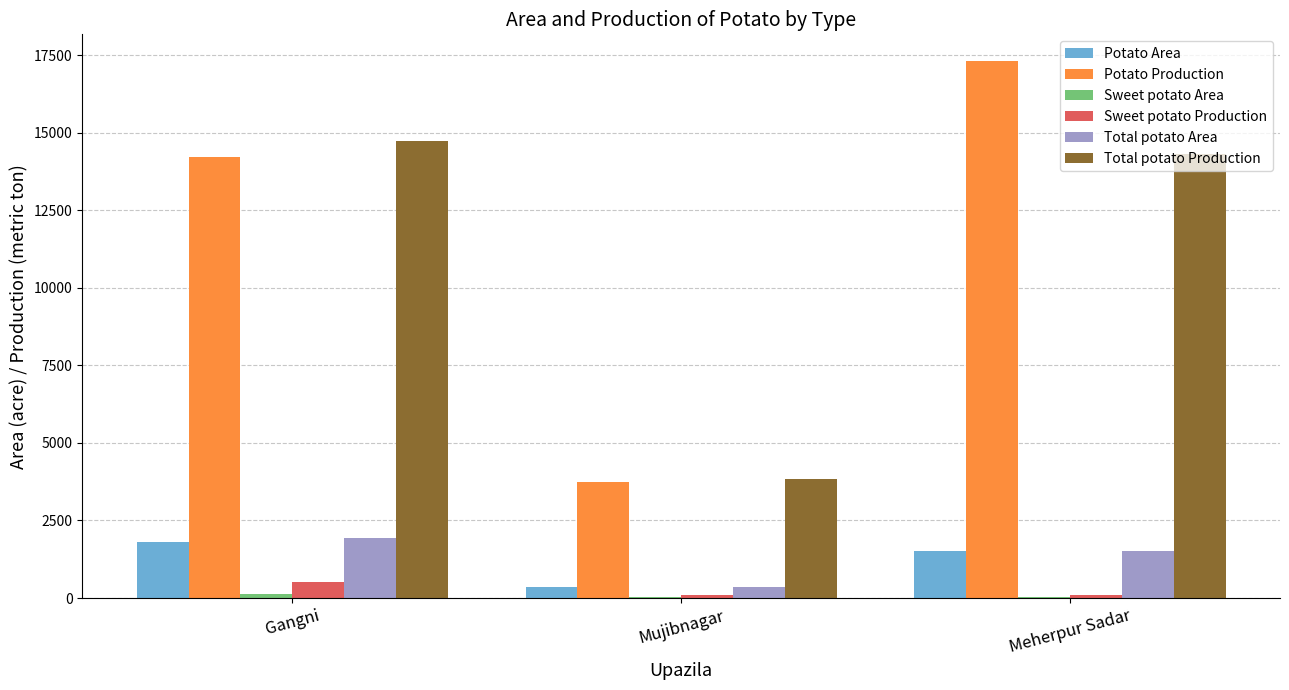

Count the number of data series in this chart.

6